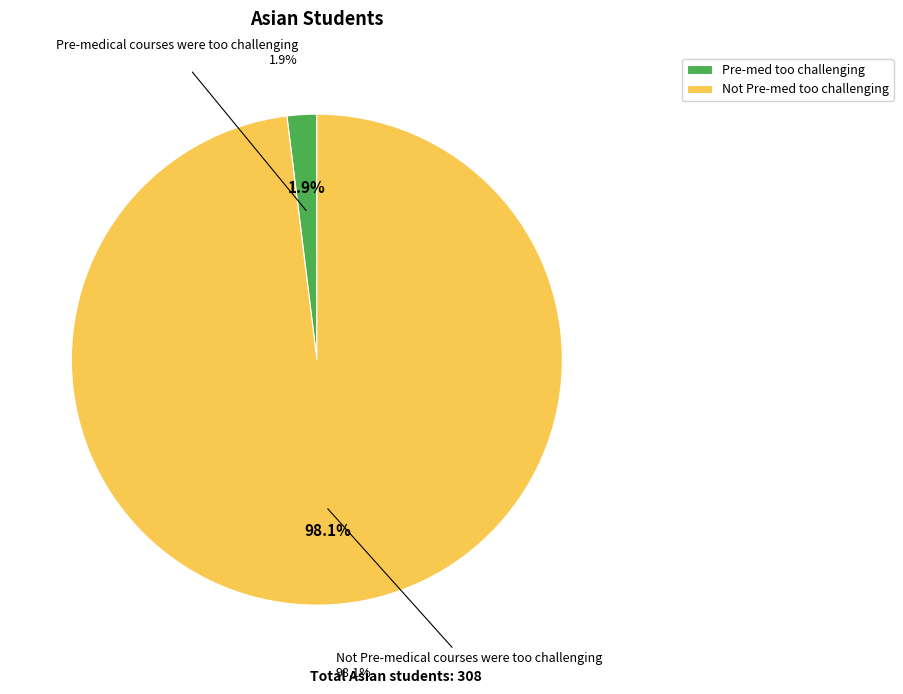

True or false: Not Pre-medical courses were too challenging accounts for 98% of the total.

True